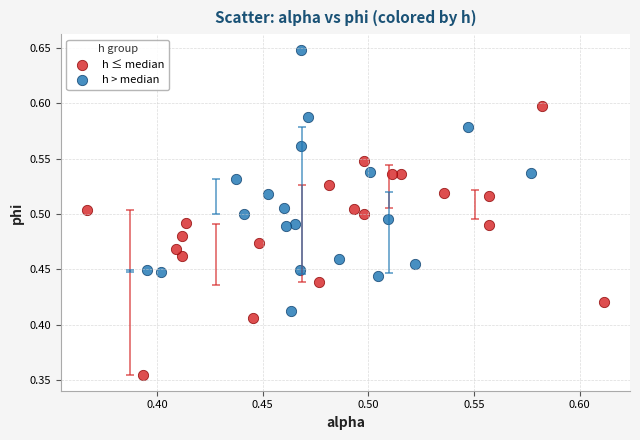

Which series reaches the maximum Y coordinate?

h > median